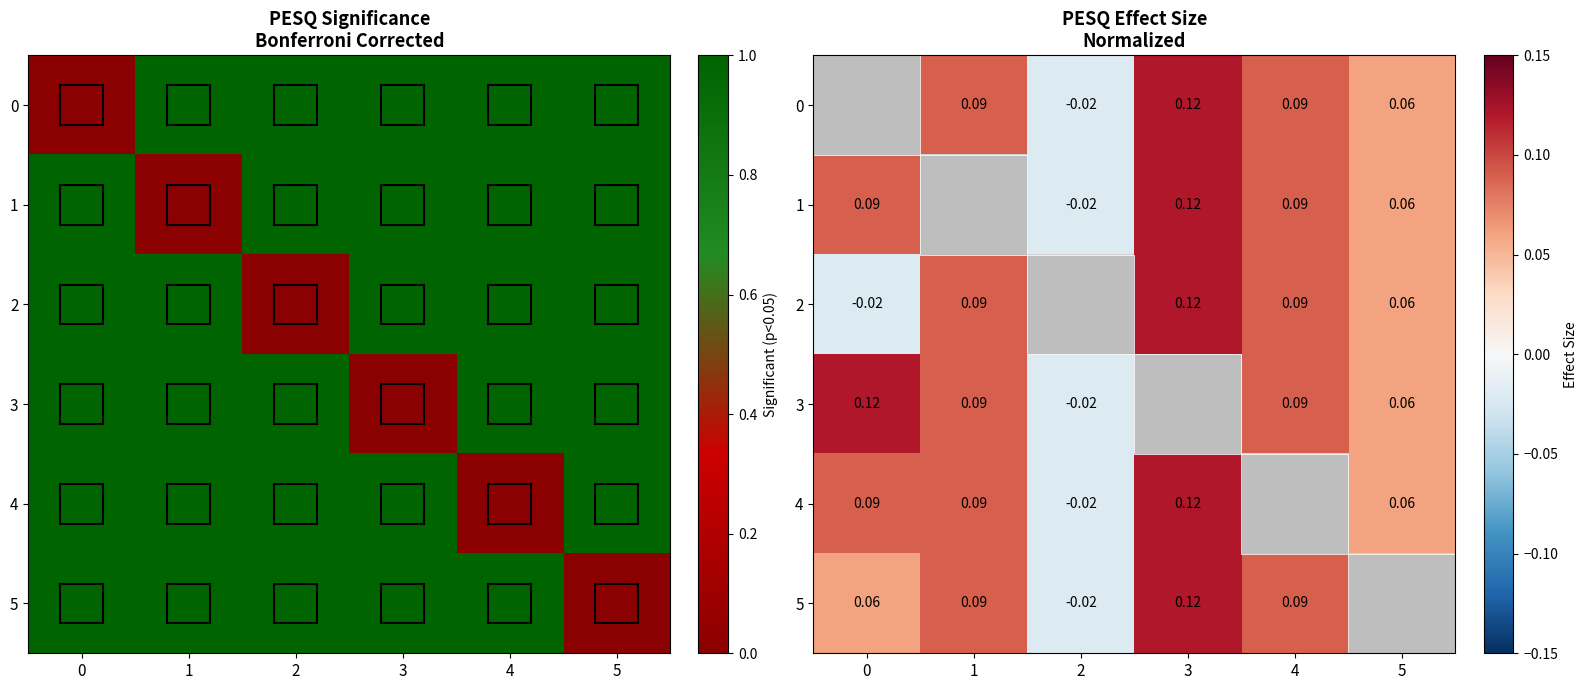

How many values in the 4 series exceed 0?

4